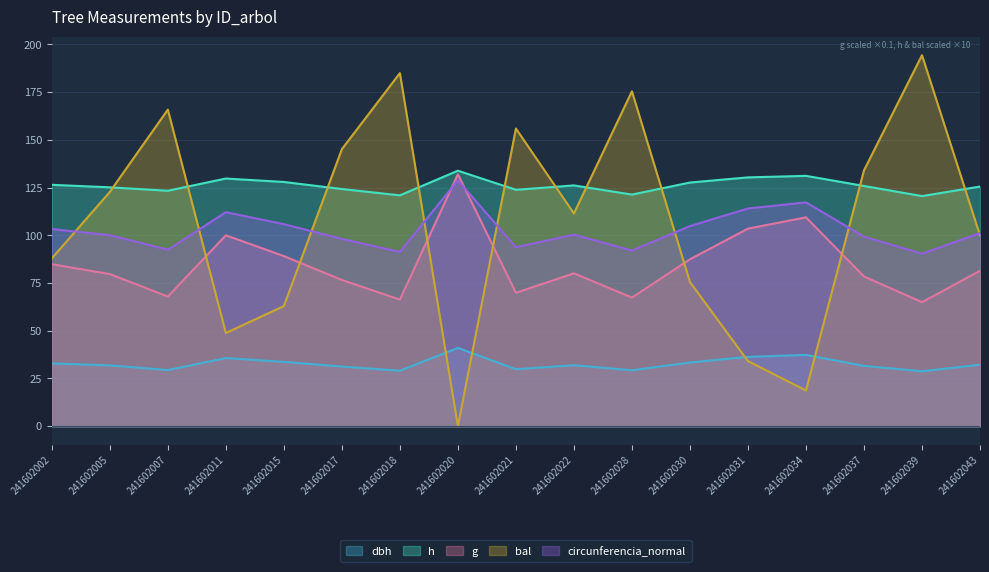

True or false: circunferencia_normal and dbh intersect in this chart.

False